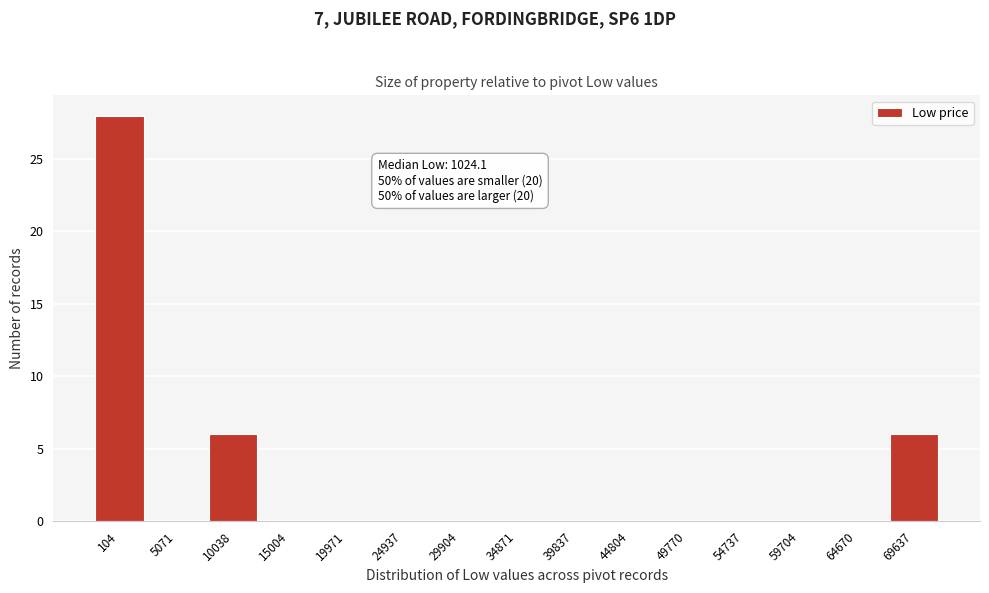

Reading right to left, list all the values displayed in this chart.

69637=6	64670=0	59704=0	54737=0	49770=0	44804=0	39837=0	34871=0	29904=0	24937=0	19971=0	15004=0	10038=6	5071=0	104=28